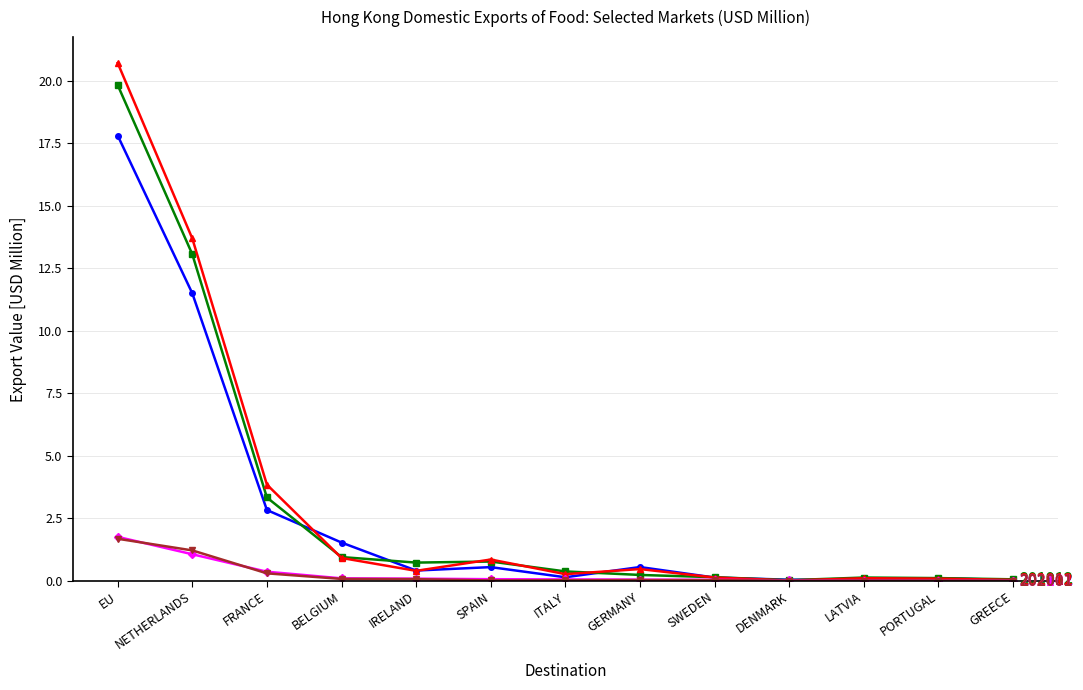

What is the difference between the highest and lowest values at EU?

19.0